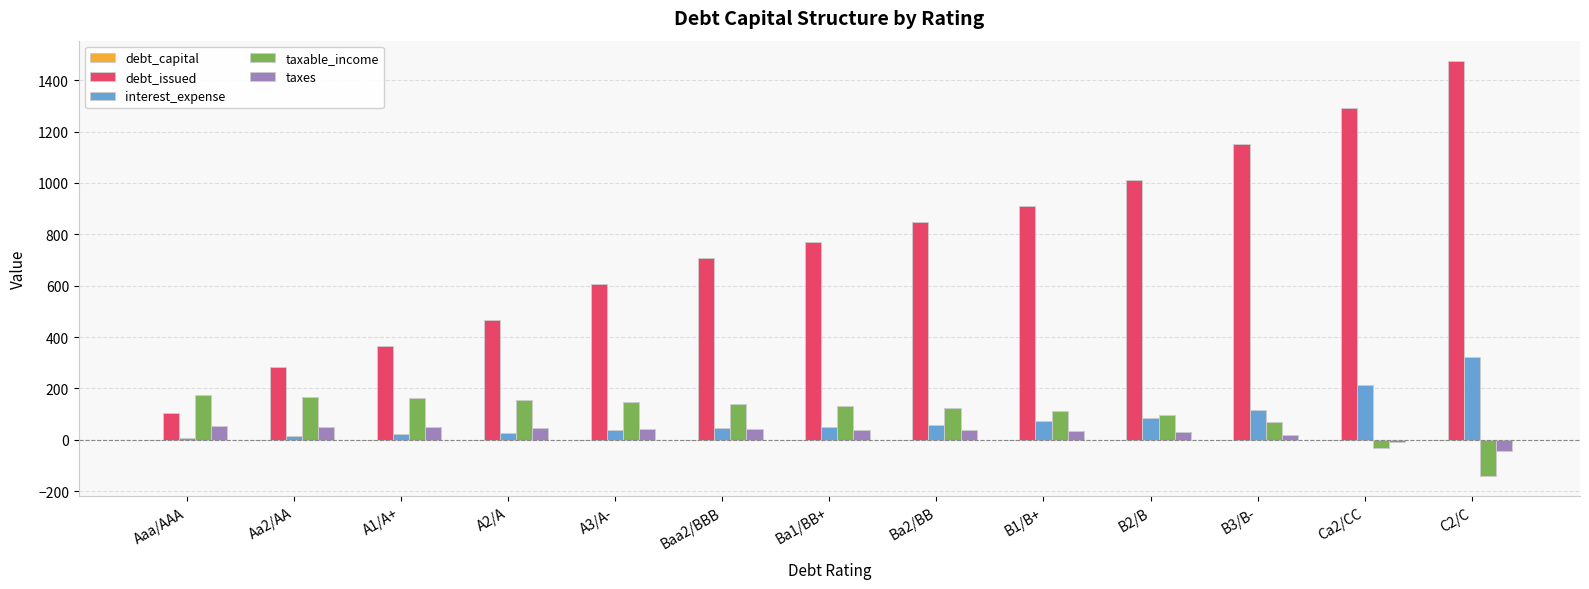

Between A2/A and Ca2/CC, which series saw the biggest shift?

debt_issued